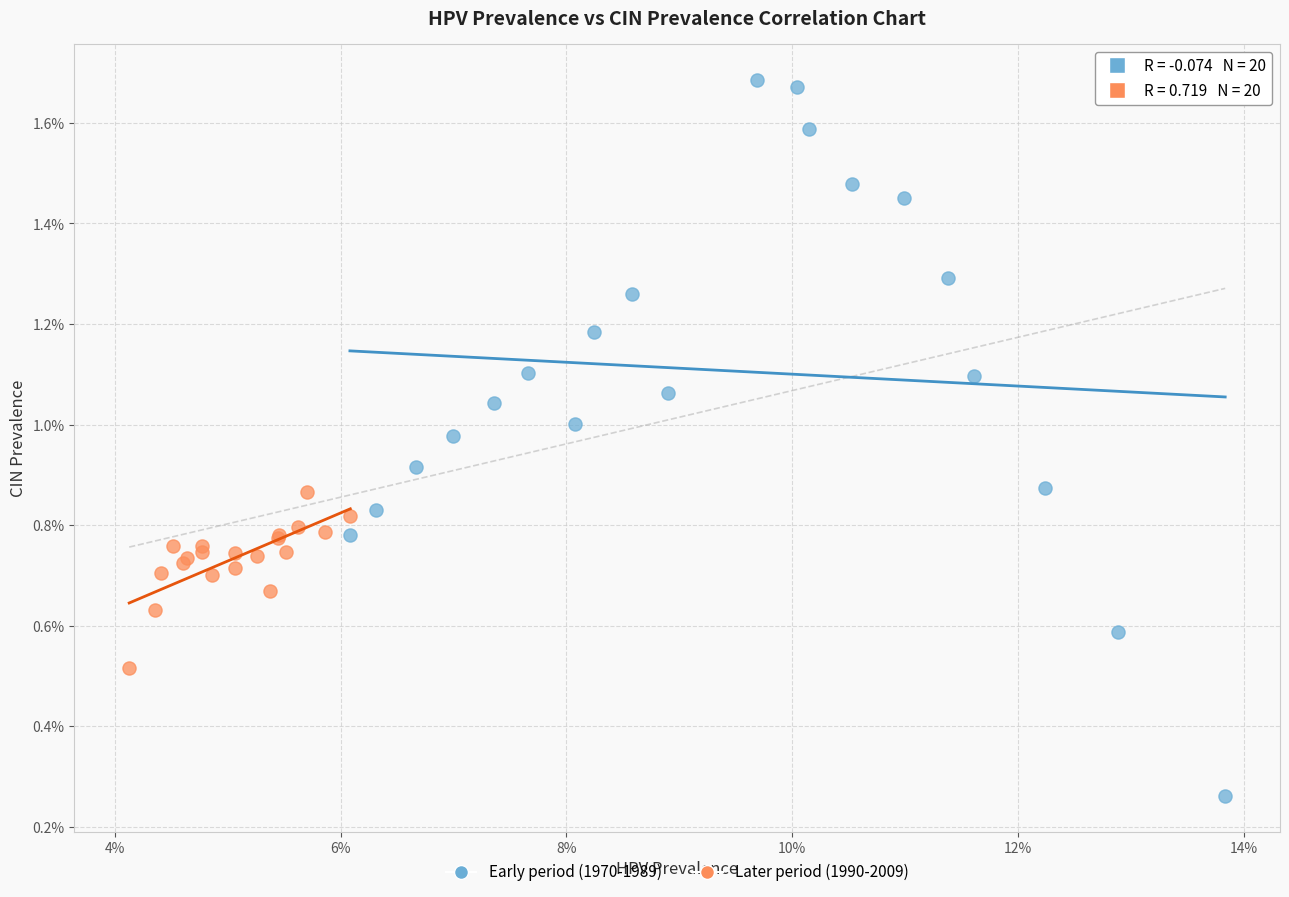

Which series has the largest Y range (max minus min)?

Early period (1970-1989)